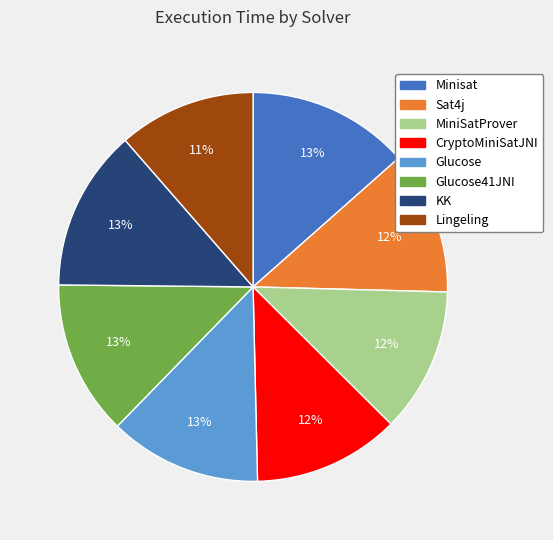

What percentage is the Minisat slice, to the nearest percent?

13%